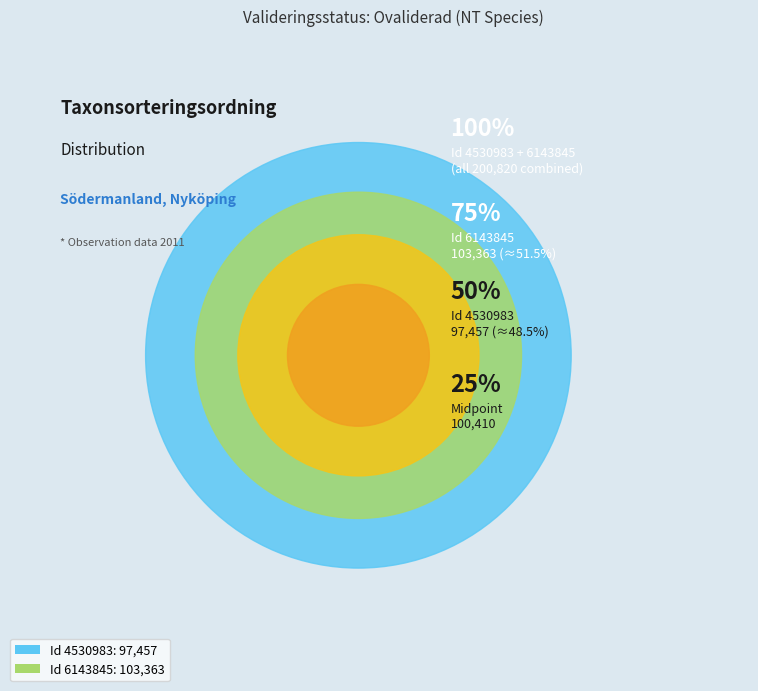

To the nearest percent, what percentage of the pie is 6143845?

51%